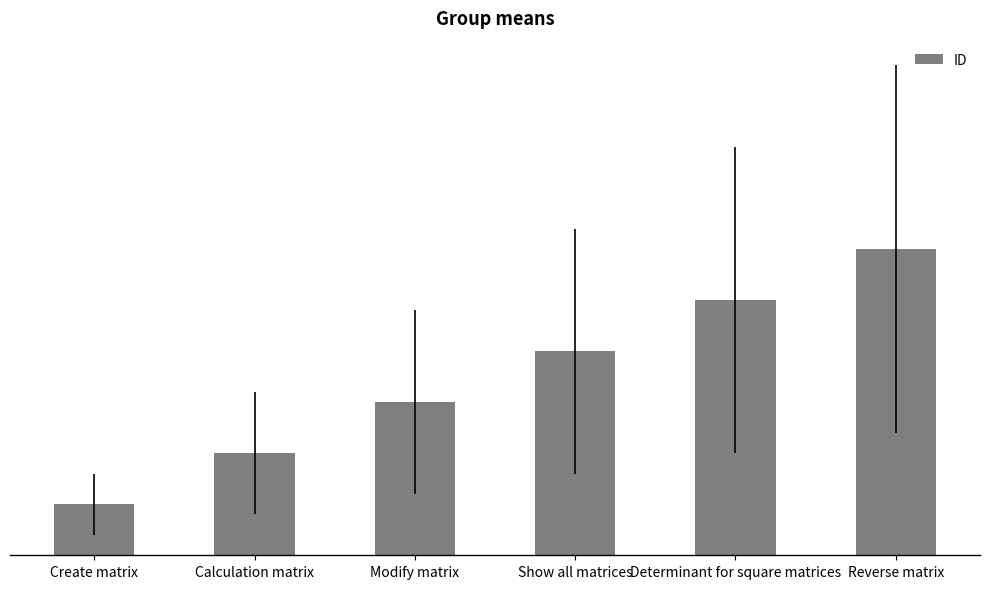

What is the maximum value shown in the chart?

6